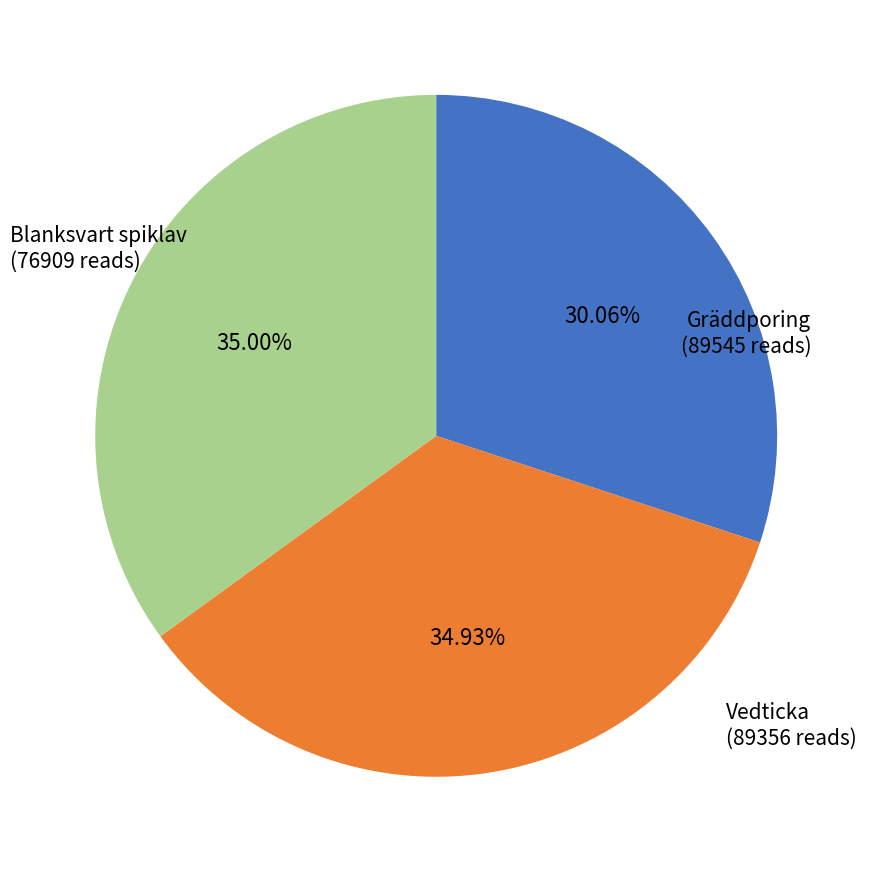

Is there a majority slice in this chart?

No